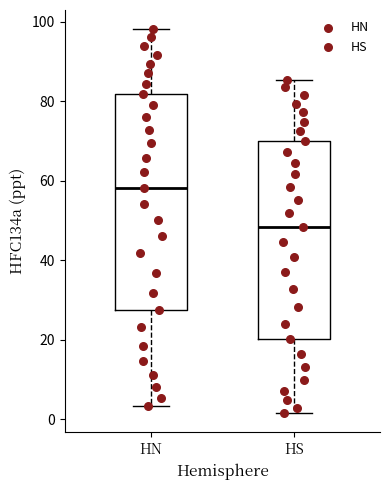

Reading left to right, read every box against the y-axis: the position of its median line, the range the box covers, and the ends of its whiskers. The values are not printed on the chart, so give them approximately, as read against the axis.

HN: median 58, box 28 to 82, whiskers 4 to 98
HS: median 48, box 20 to 70, whiskers 2 to 86